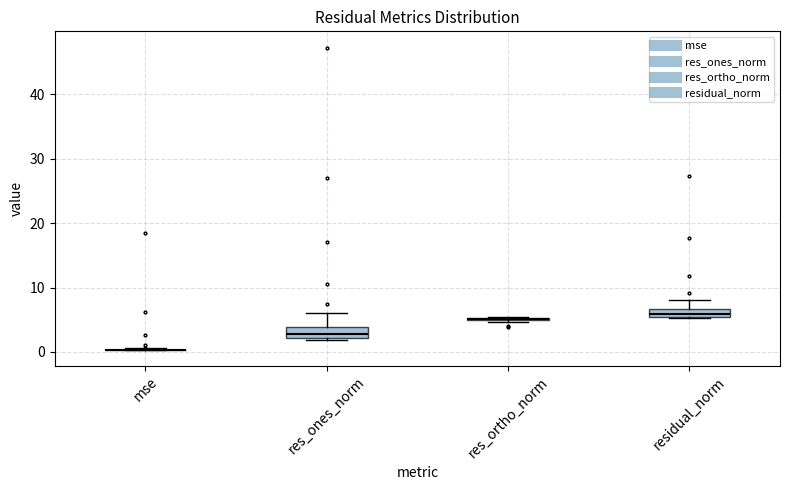

Where is the lower edge of the box for res_ones_norm on the y-axis? The values are not printed on the chart, so give them approximately, as read against the axis.

2